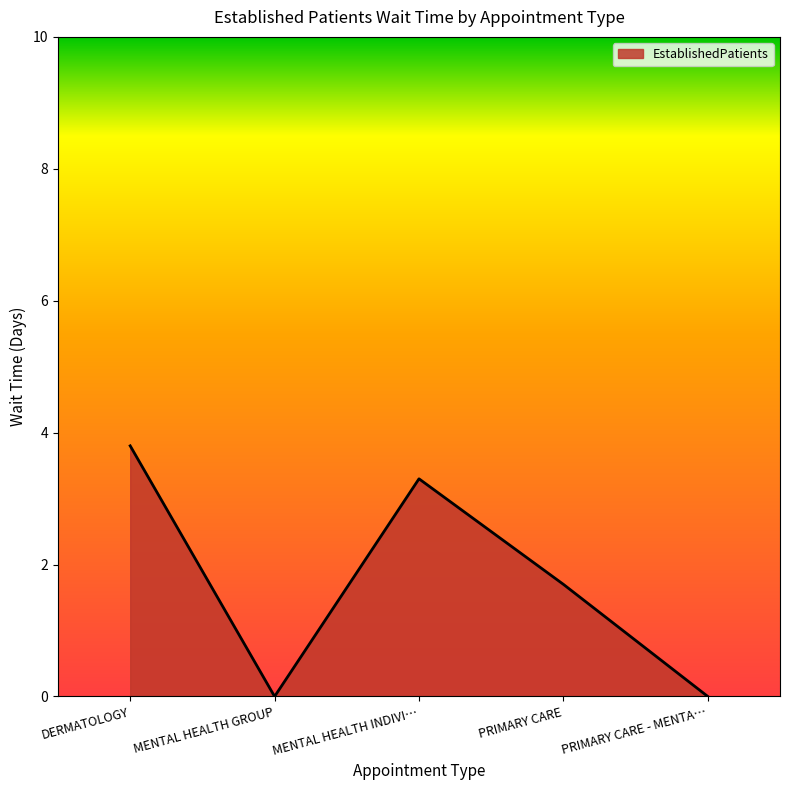

How many values are below 1?

2